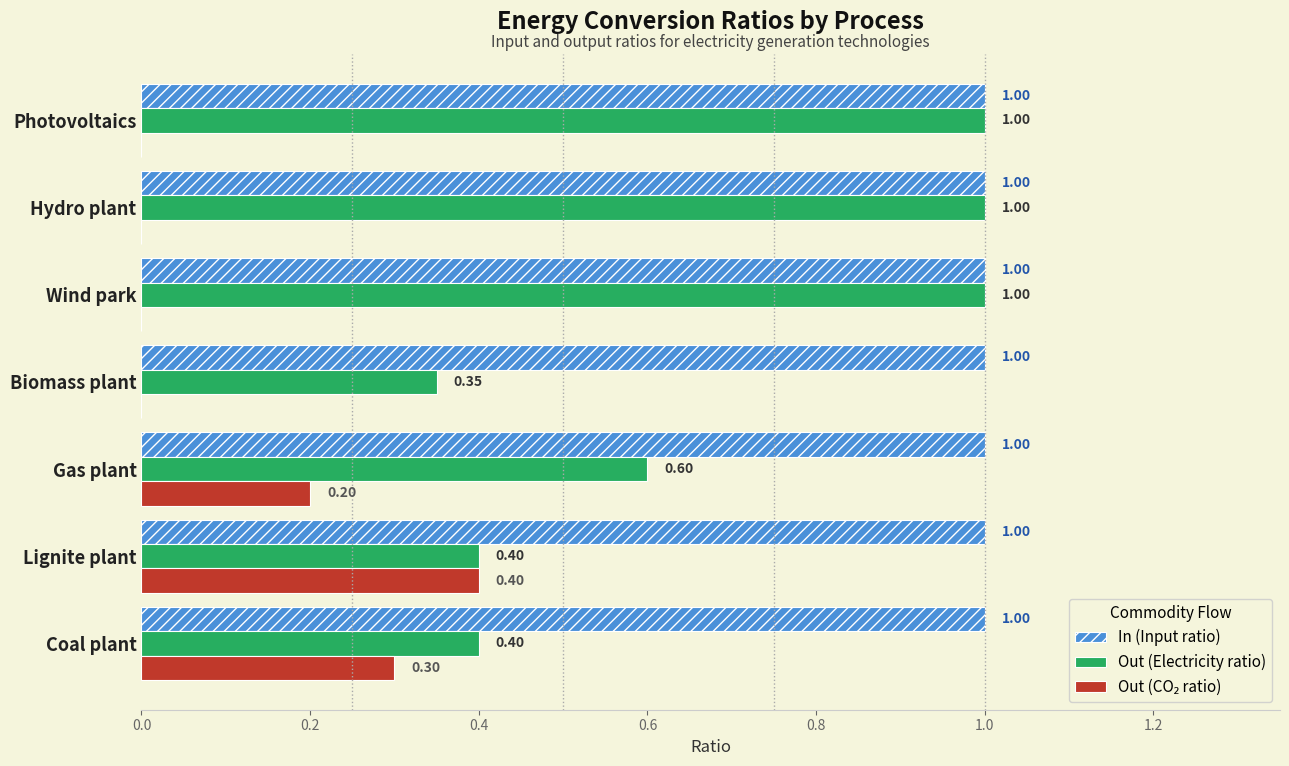

Which series has the largest total across all categories?

In (Input ratio)